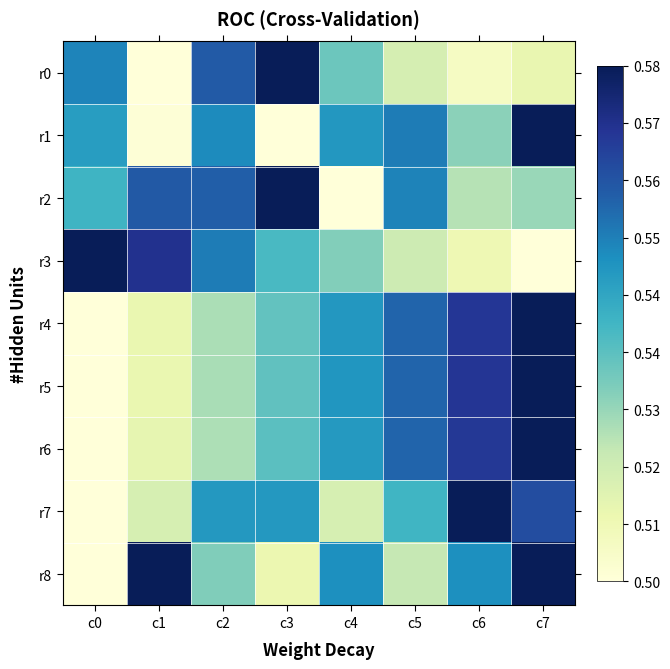

Reading left to right, what are all the values shown in this chart?

r0: c0=0.7	c1=0.0	c2=0.8	c3=1.0	c4=0.4	c5=0.2	c6=0.1	c7=0.1
r1: c0=0.6	c1=0.0	c2=0.6	c3=0.0	c4=0.6	c5=0.7	c6=0.4	c7=1.0
r2: c0=0.5	c1=0.8	c2=0.7	c3=1.0	c4=0.0	c5=0.7	c6=0.3	c7=0.3
r3: c0=1.0	c1=0.9	c2=0.7	c3=0.5	c4=0.4	c5=0.2	c6=0.1	c7=0.0
r4: c0=0.0	c1=0.1	c2=0.3	c3=0.4	c4=0.6	c5=0.7	c6=0.9	c7=1.0
r5: c0=0.0	c1=0.1	c2=0.3	c3=0.4	c4=0.6	c5=0.7	c6=0.9	c7=1.0
r6: c0=0.0	c1=0.1	c2=0.3	c3=0.4	c4=0.6	c5=0.7	c6=0.9	c7=1.0
r7: c0=0.0	c1=0.2	c2=0.6	c3=0.6	c4=0.2	c5=0.5	c6=1.0	c7=0.8
r8: c0=0.0	c1=1.0	c2=0.4	c3=0.1	c4=0.6	c5=0.3	c6=0.6	c7=1.0